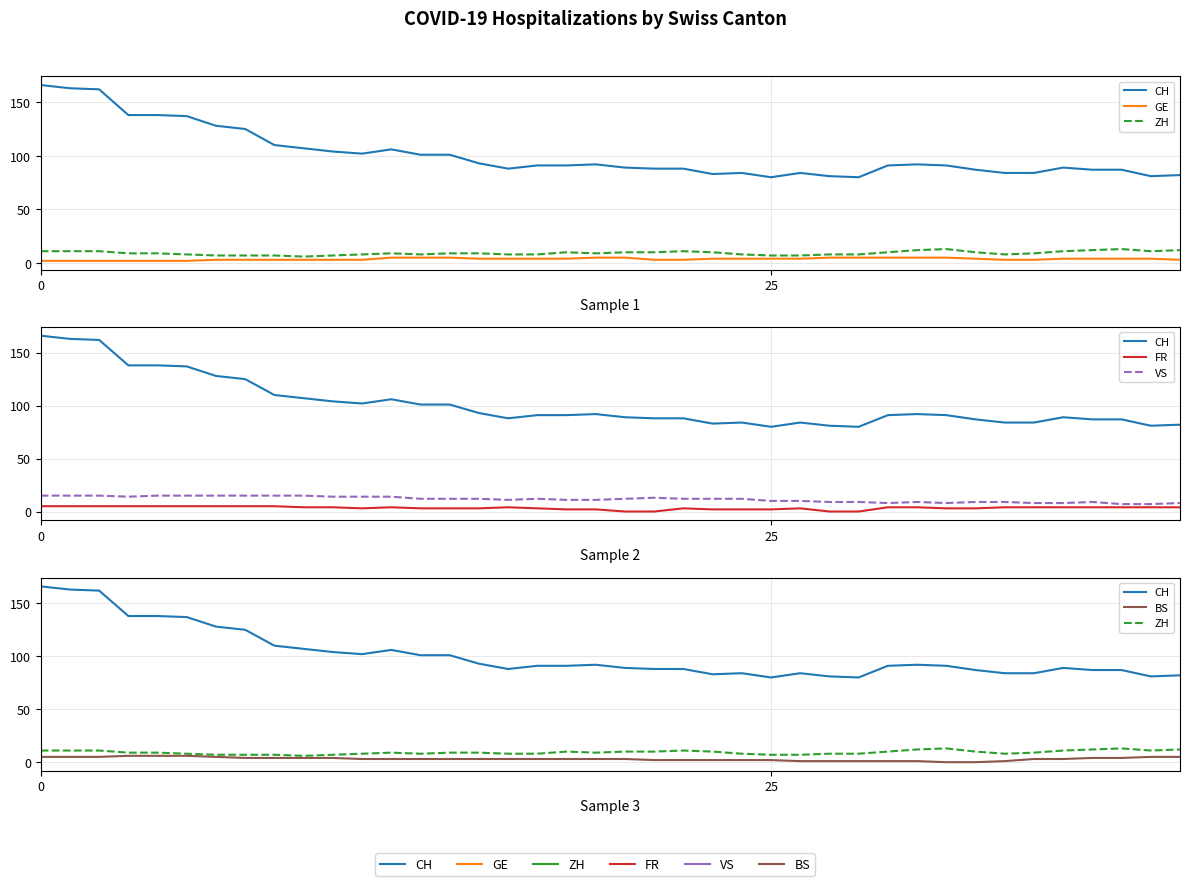

What is the approximate value of CH at 4, to the nearest 10?

140